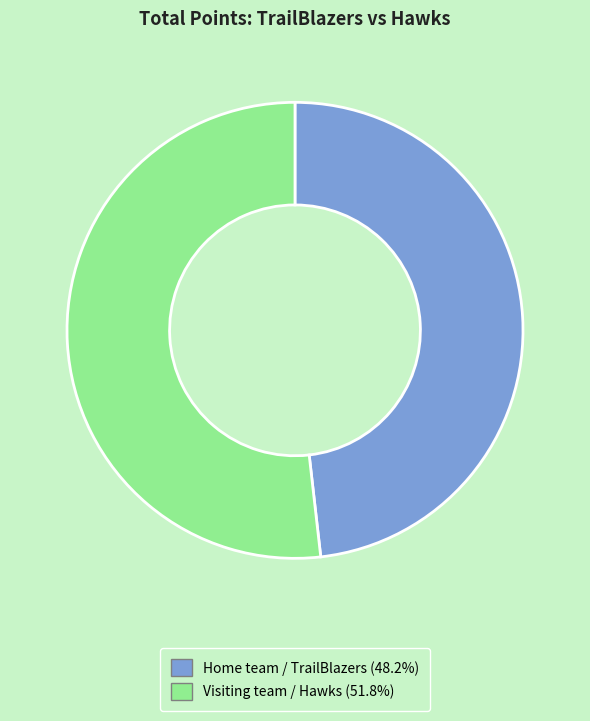

Is there any slice that represents more than half of the pie?

Yes